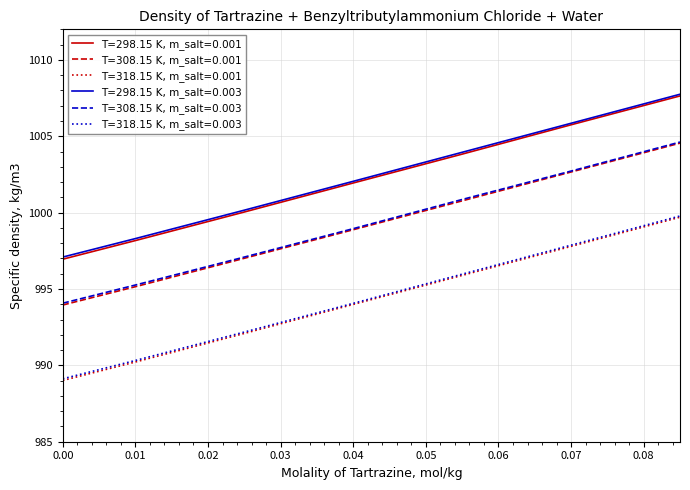

List the series in order of their peak value, lowest first.

T=318.15 K, m_salt=0.001, T=318.15 K, m_salt=0.003, T=308.15 K, m_salt=0.001, T=308.15 K, m_salt=0.003, T=298.15 K, m_salt=0.001, T=298.15 K, m_salt=0.003